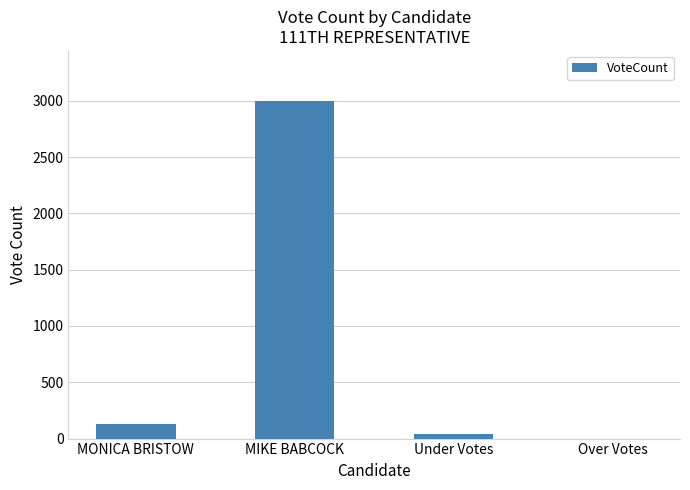

What is the change in value from MONICA BRISTOW to Under Votes?

-82